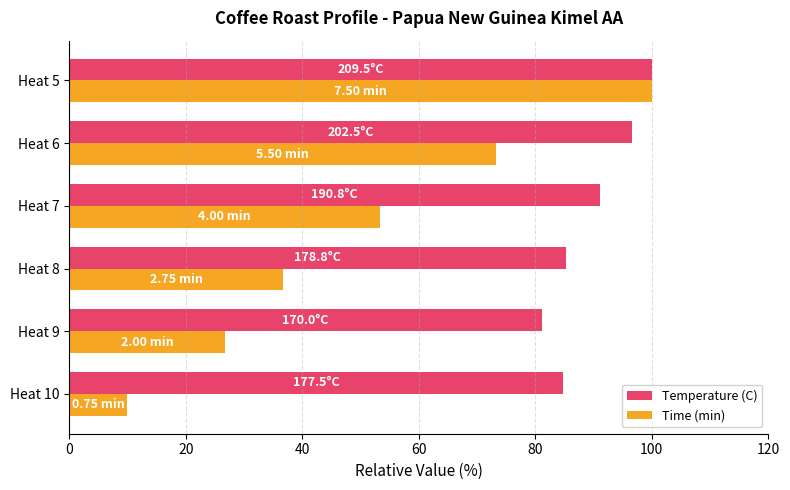

Rank the series by their average value, from highest to lowest.

Temperature (C), Time (min)